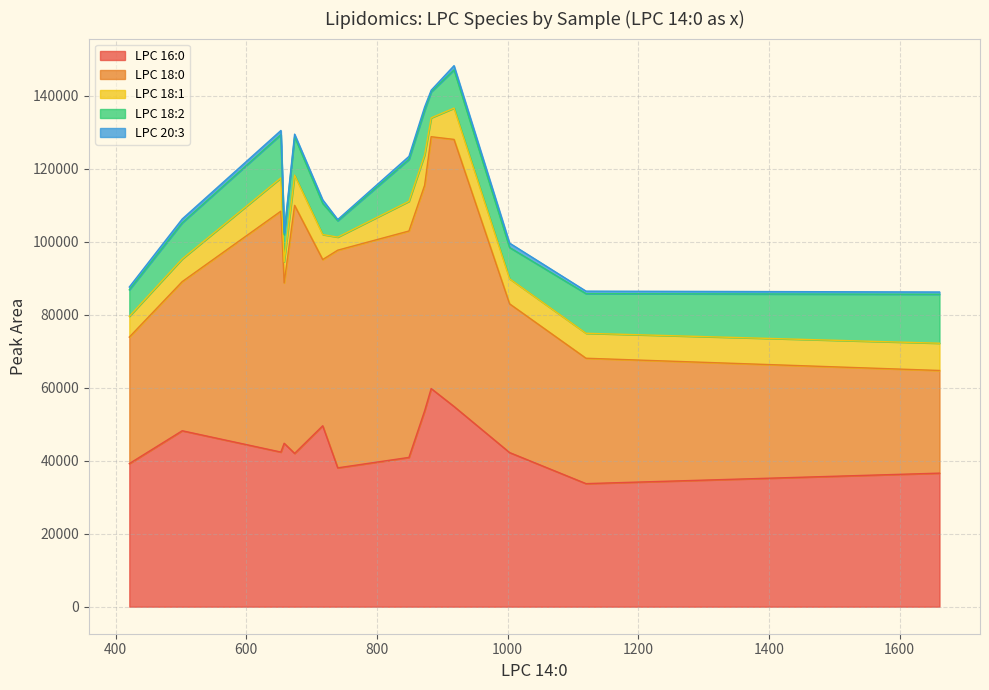

At how many categories does at least one series exceed 4851?

14